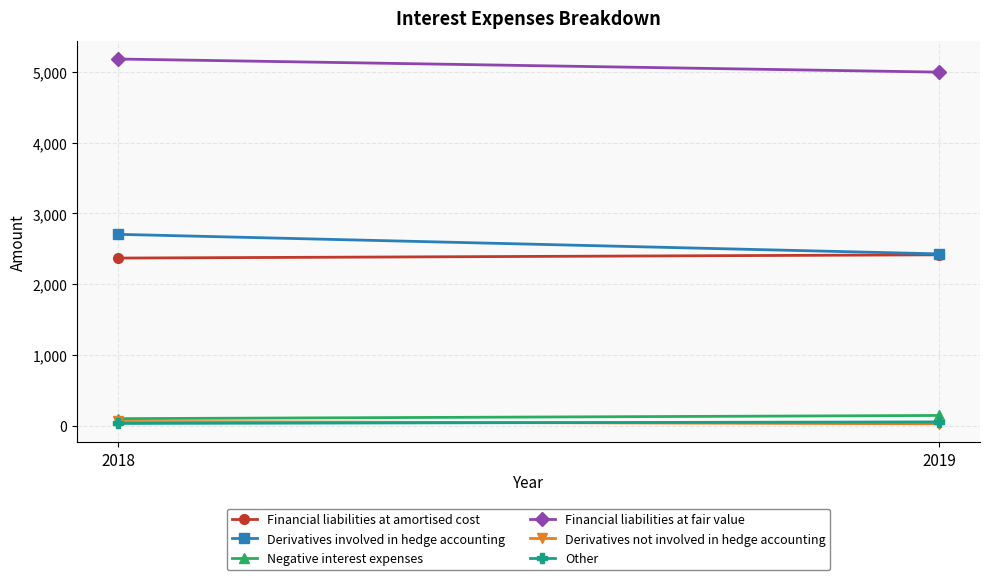

Is the value of Financial liabilities at fair value at 2018 greater than the value of Negative interest expenses at 2018?

Yes